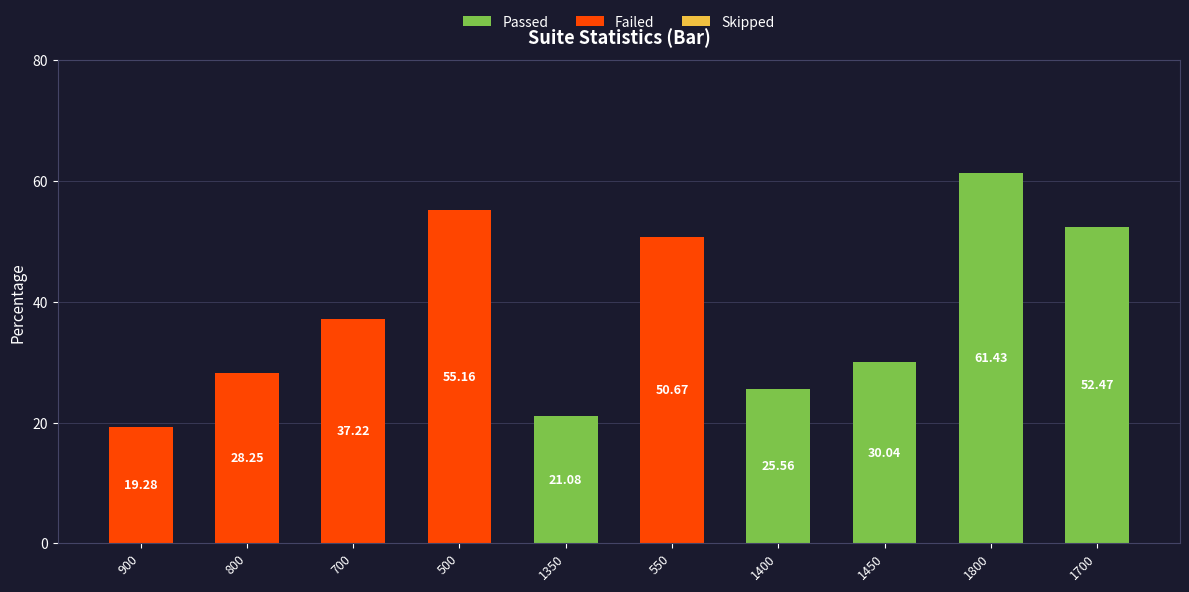

Which series has the largest total across all categories?

Passed